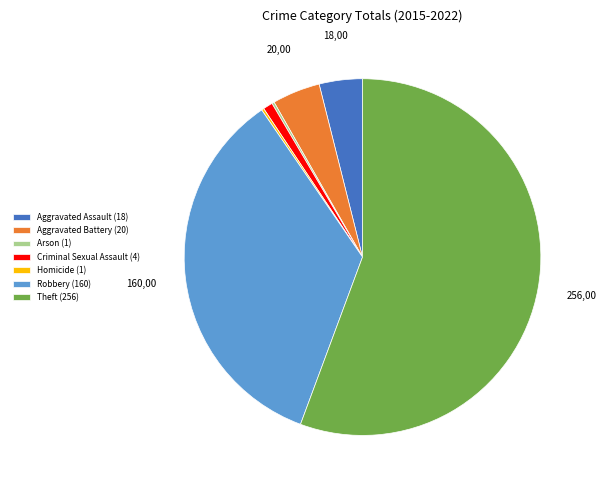

Between Robbery (160) and Criminal Sexual Assault (4), which is larger?

Robbery (160)